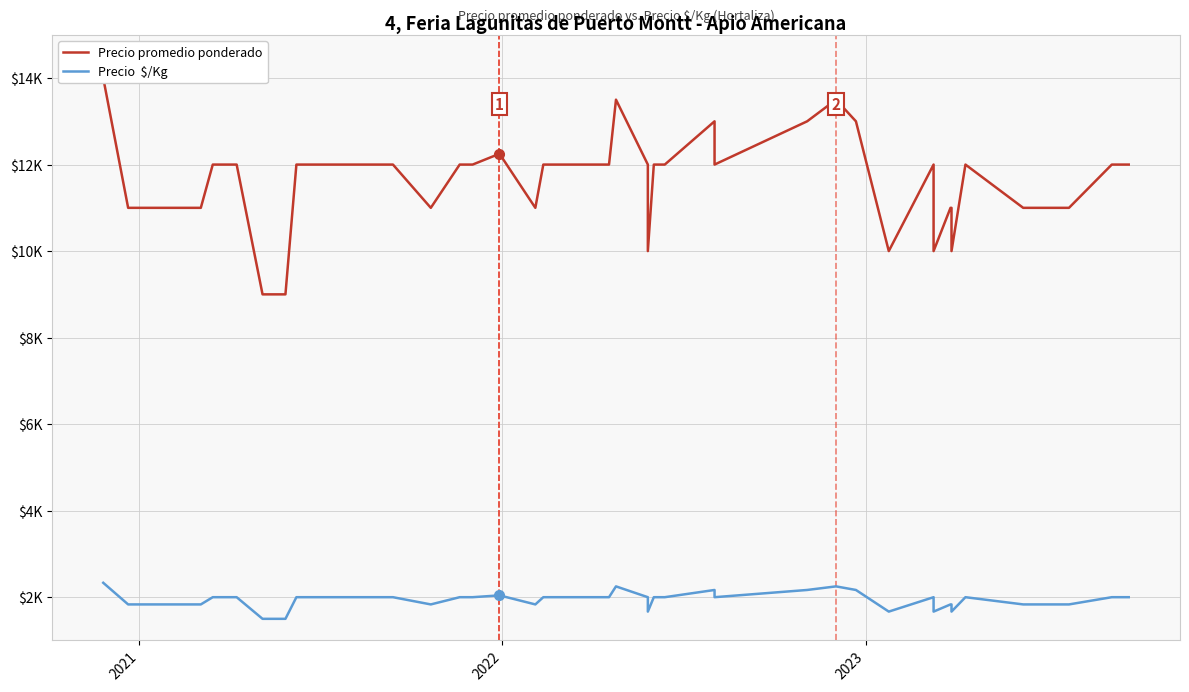

The value of Precio  $/Kg at 2020 is 3146. True or false?

False